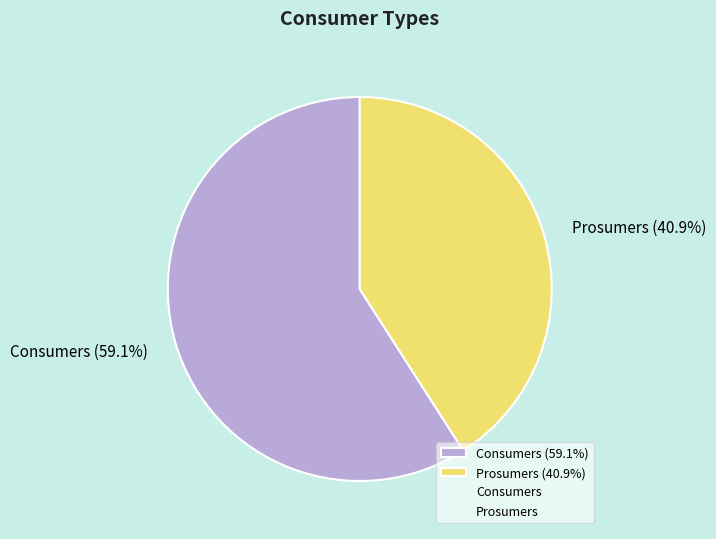

To the nearest percent, what percentage of the pie is Prosumers?

41%